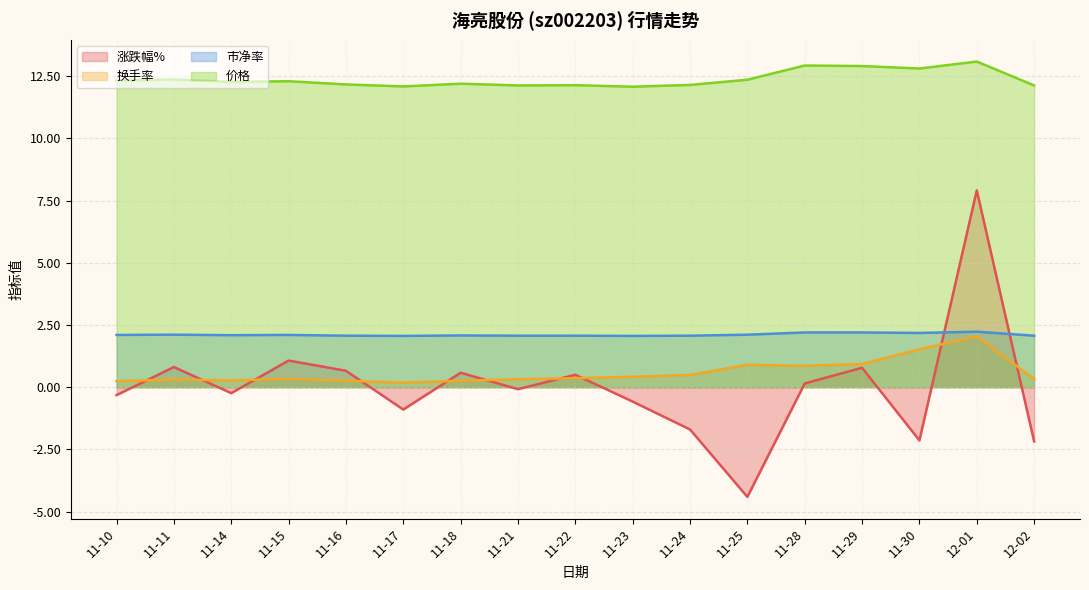

Which category has the highest value in the 价格 series?

12-01